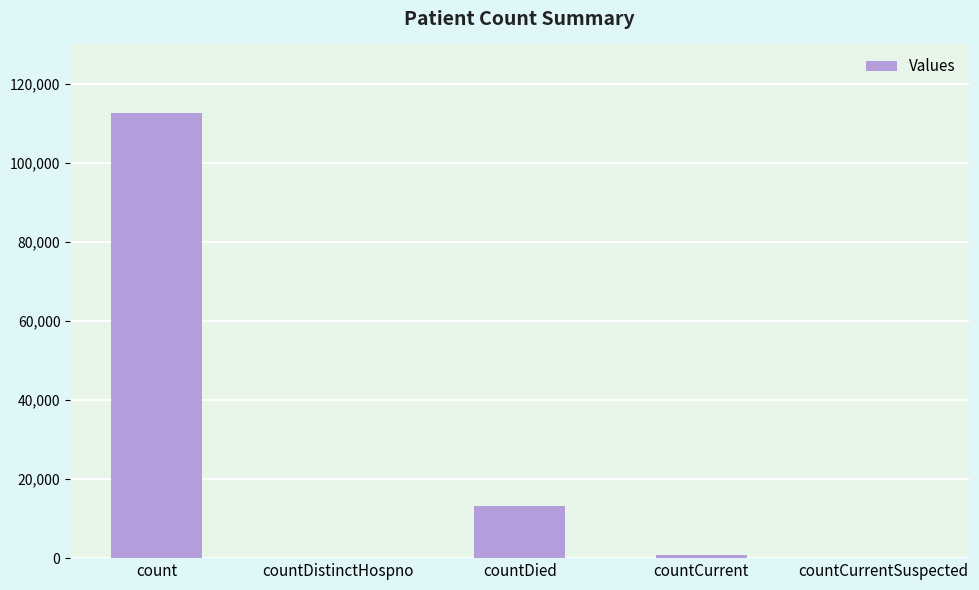

Where does the data first go above 907?

count